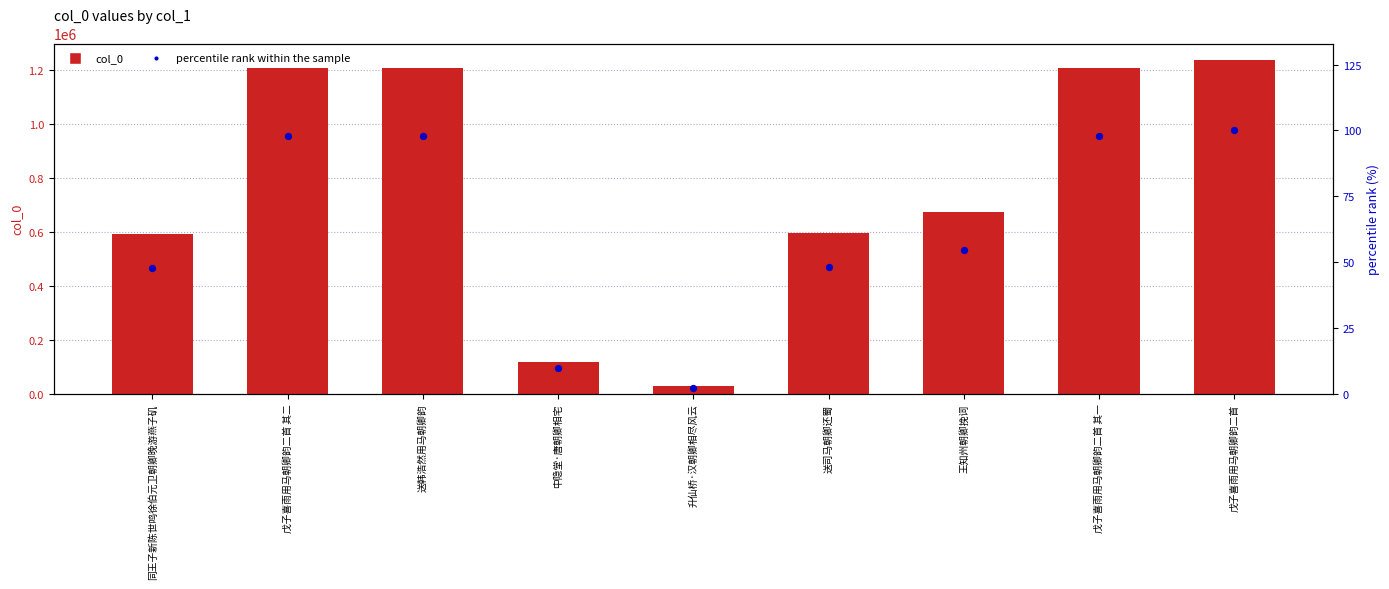

At which category is the sum across all series the highest?

戊子喜雨用马朝卿韵二首